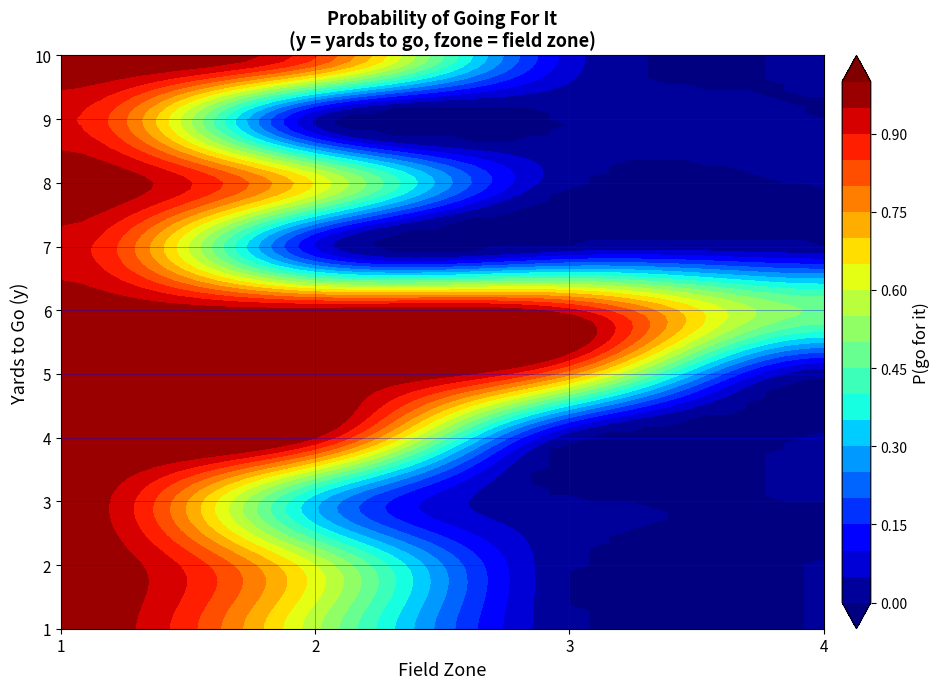

Is the value of 3 at 3 greater than the value of 7 at 1?

No